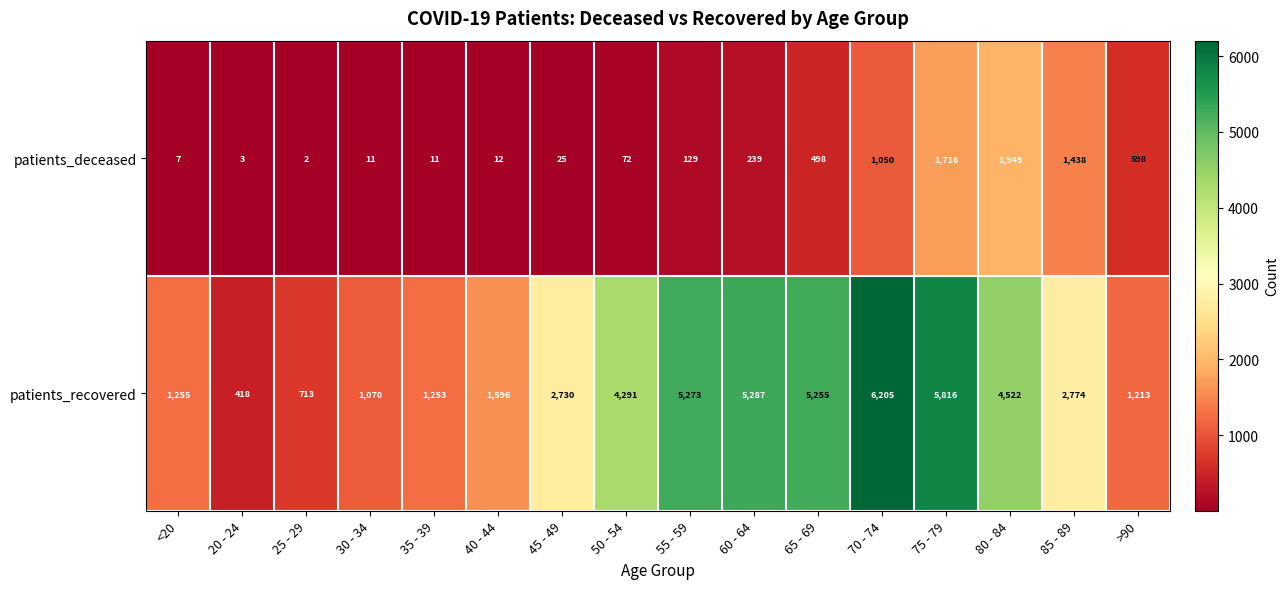

How many series are shown in this chart?

2